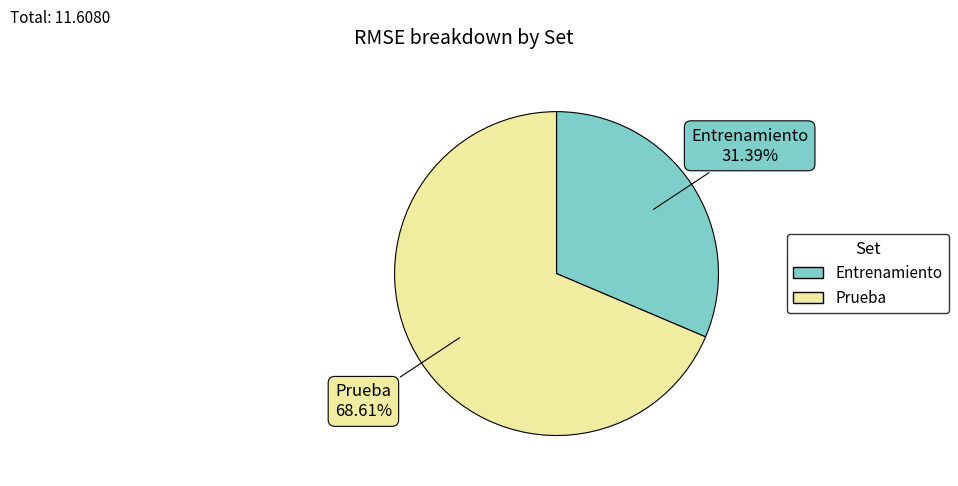

Which slice represents more than half of the pie?

Prueba